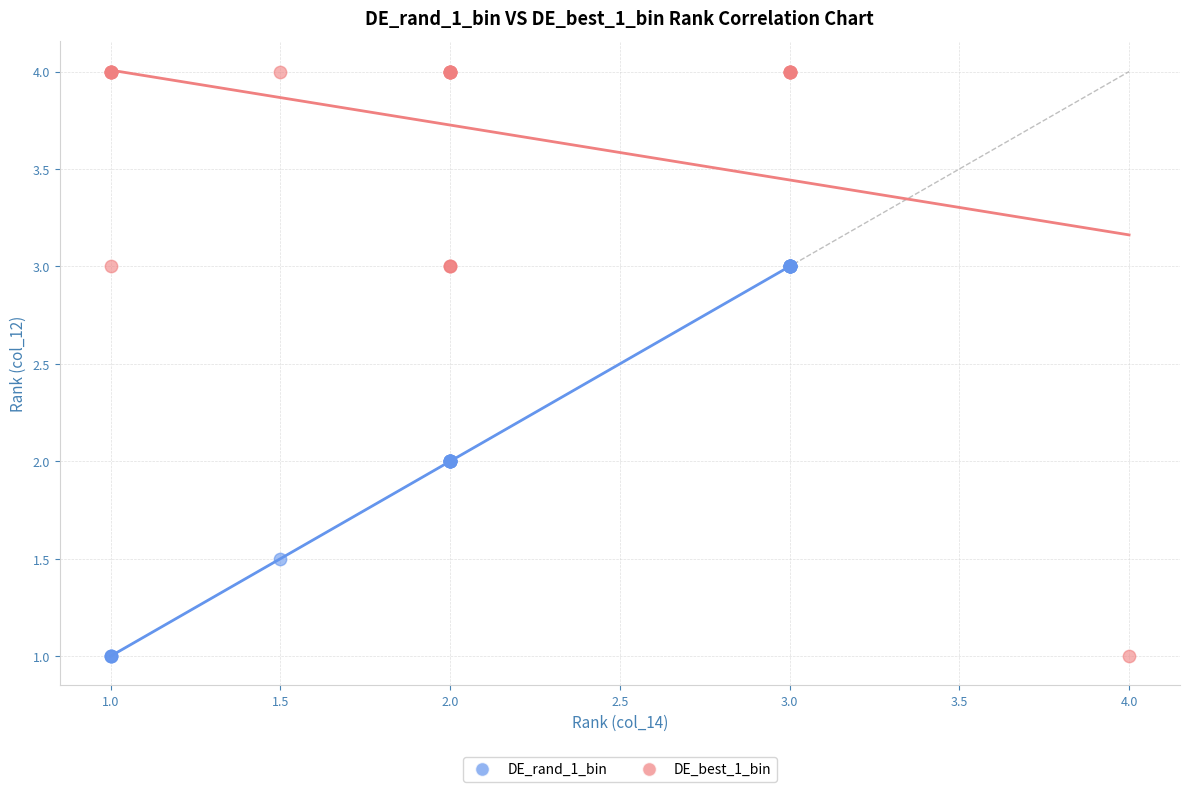

Which series has the largest Y range (max minus min)?

DE_best_1_bin